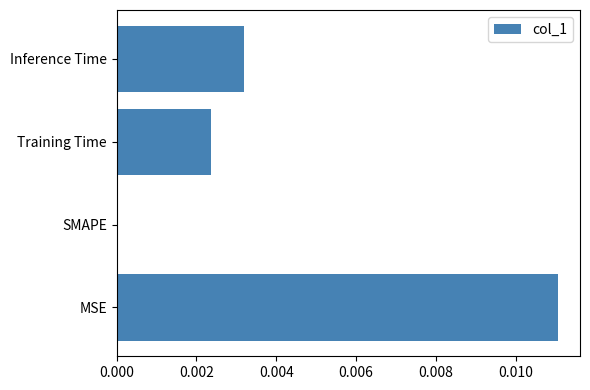

The value at Training Time is 0.0. True or false?

True